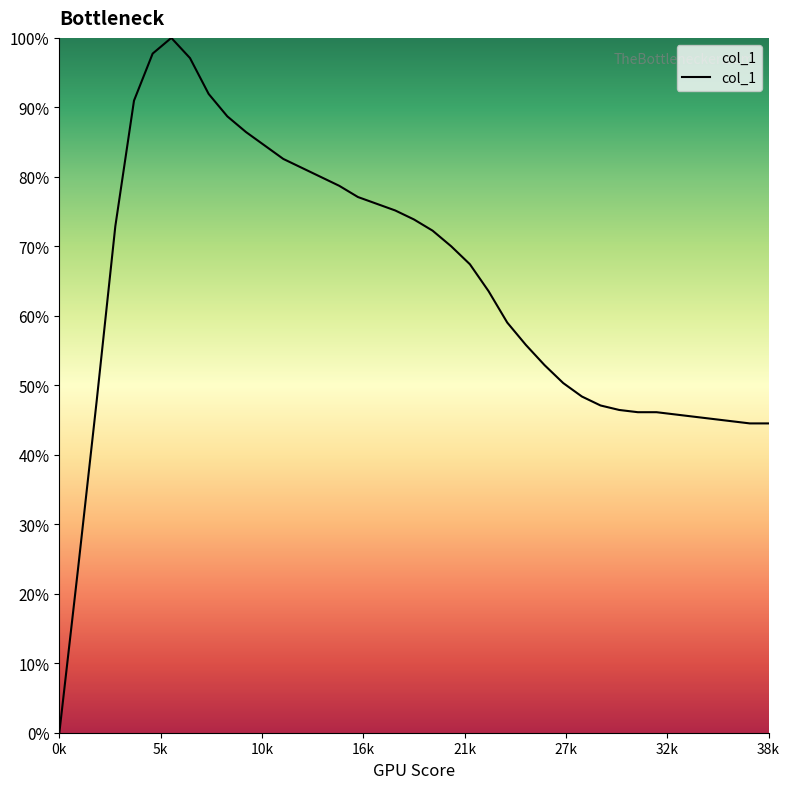

Does the chart have visible grid lines?

No